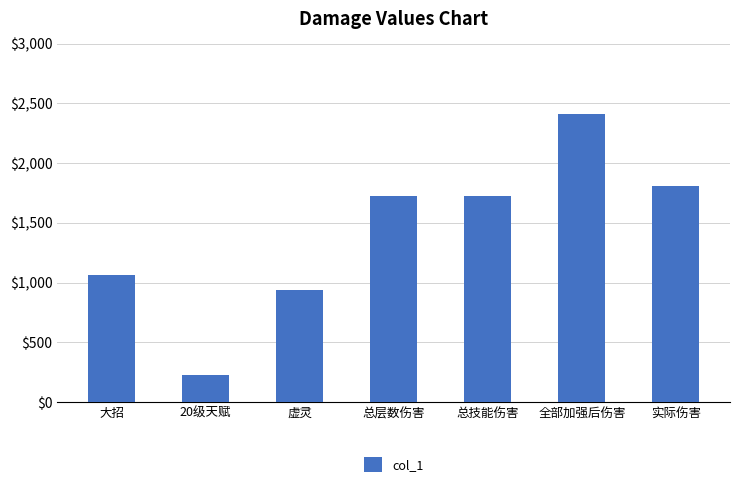

What is the sum of the values at 总层数伤害 and 全部加强后伤害?

4137